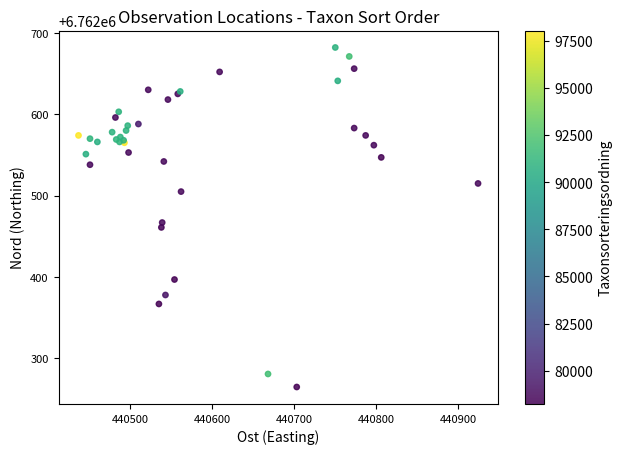

What Y value in the scatter plot is closest to 6762473?

6762467